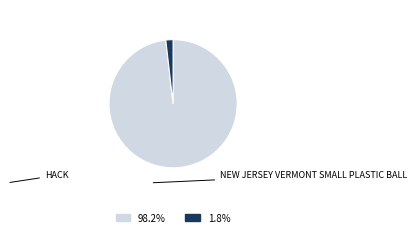

Is there a majority slice in this chart?

Yes